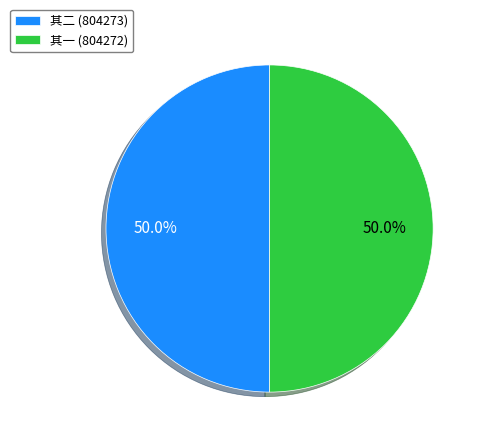

What portion of the pie excludes 其二 (804273)?

50.0%